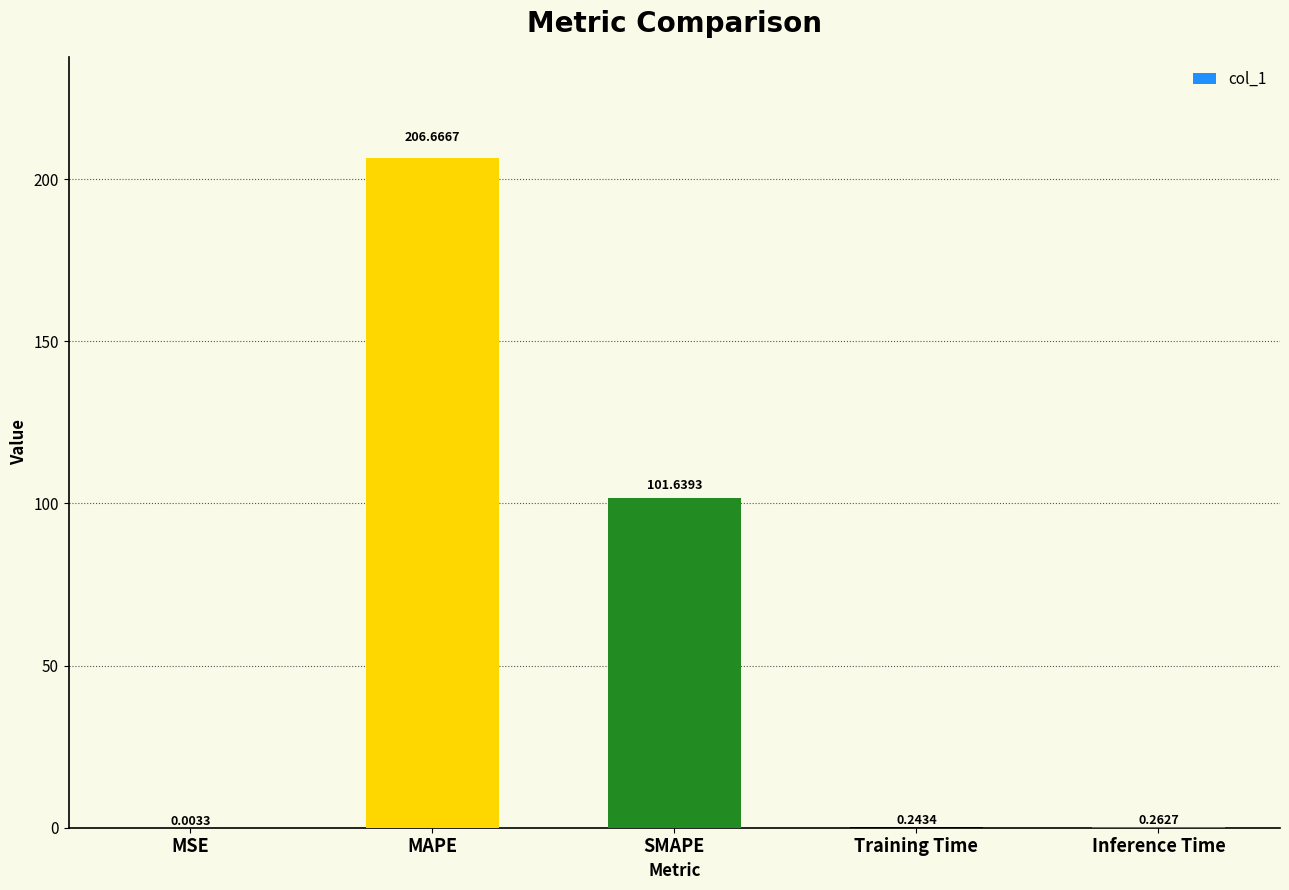

Which category has the highest value across all series?

MAPE